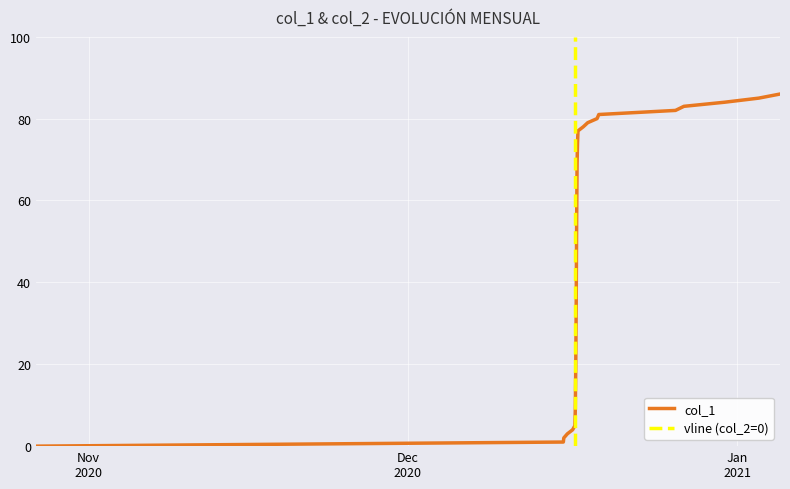

Reading left to right, list all the values displayed in this chart.

0	1	2	3	4	5	9	19	34	55	69	74	77	78	79	80	81	82	83	84	85	86